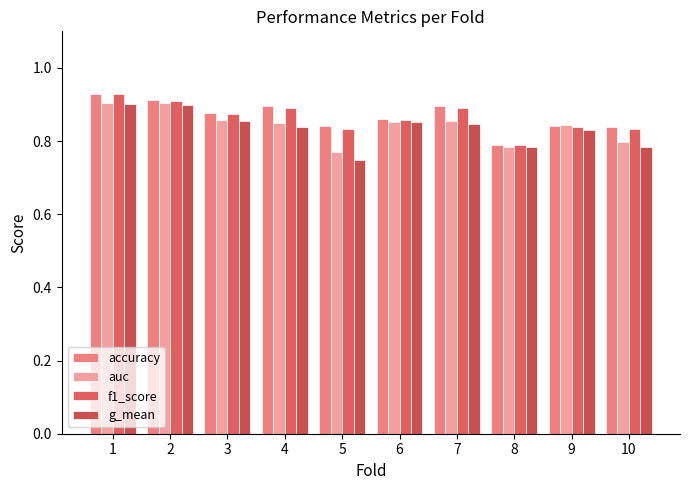

How many categories are shown in the chart?

10